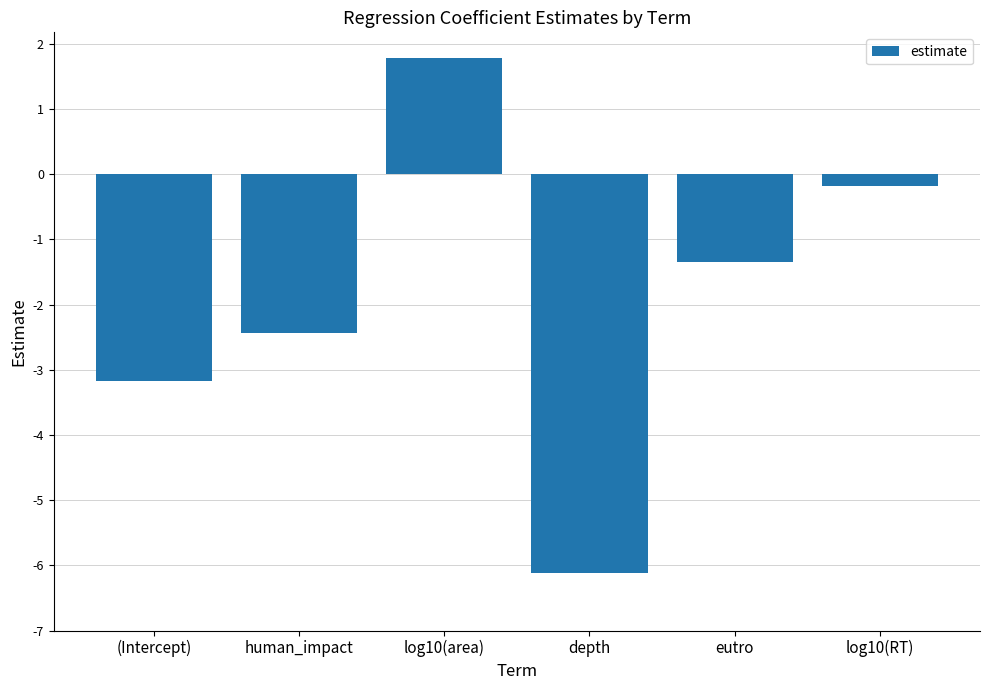

What is the sum of the values at log10(RT) and (Intercept)?

-3.4